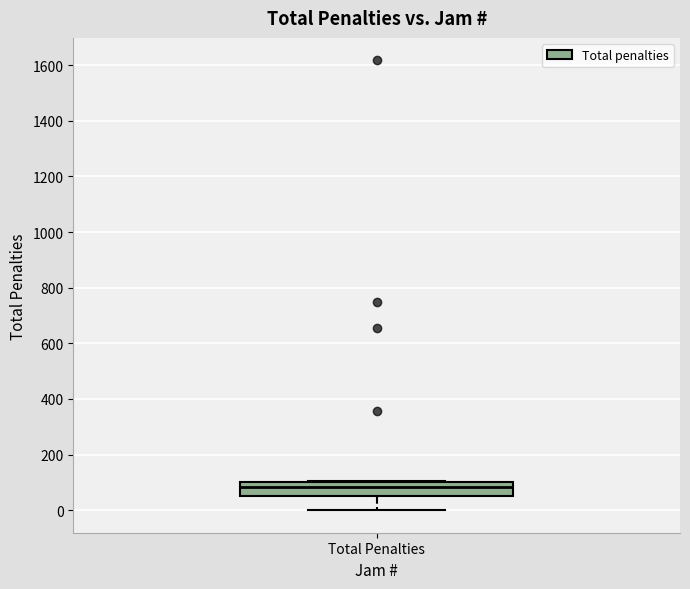

Transcribe this box plot: give where the median line is, the range the box spans, and where the two whiskers end, as read against the y-axis. The values are not printed on the chart, so give them approximately, as read against the axis.

median 80, box 60 to 100, whiskers 0 to 100